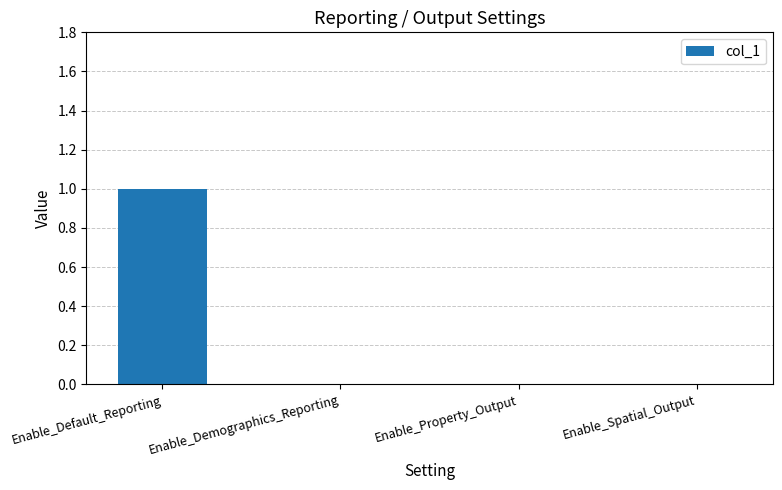

True or false: the data shows 1 at Enable_Spatial_Output.

False